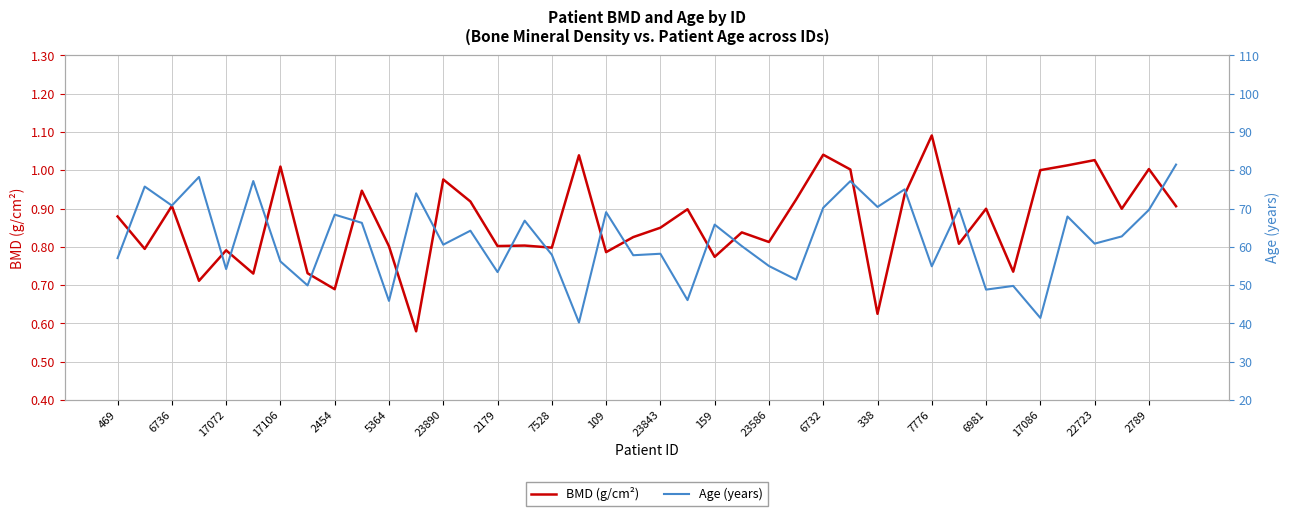

True or false: BMD (g/cm²) and Age (years) intersect in this chart.

False